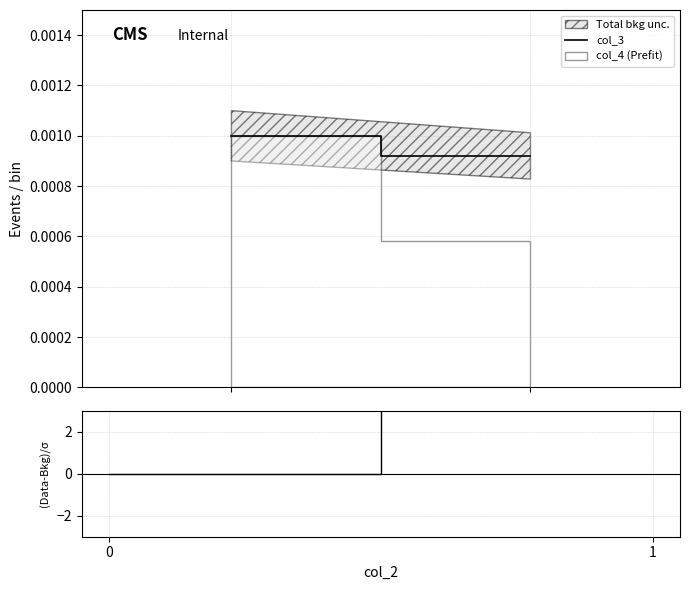

Rank the categories by value from lowest to highest.

1, 0